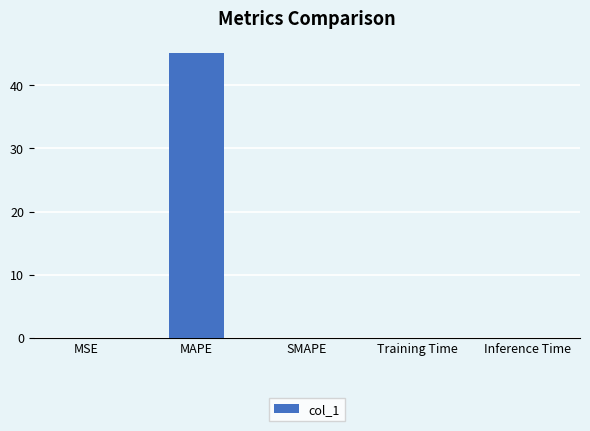

What is the sum of all values?

45.2